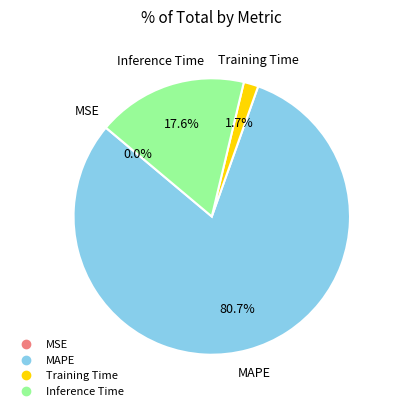

Is Training Time the majority of the pie?

No